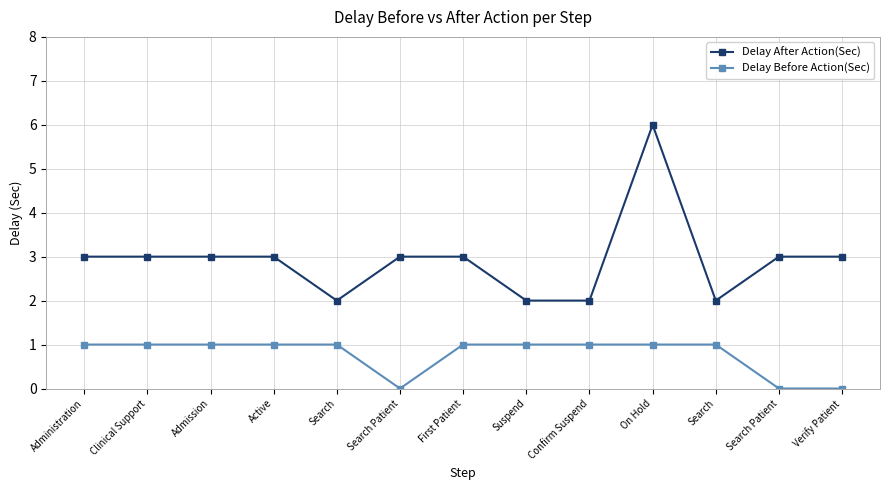

What is the value of the Delay Before Action(Sec) point at the 7th from the left?

1